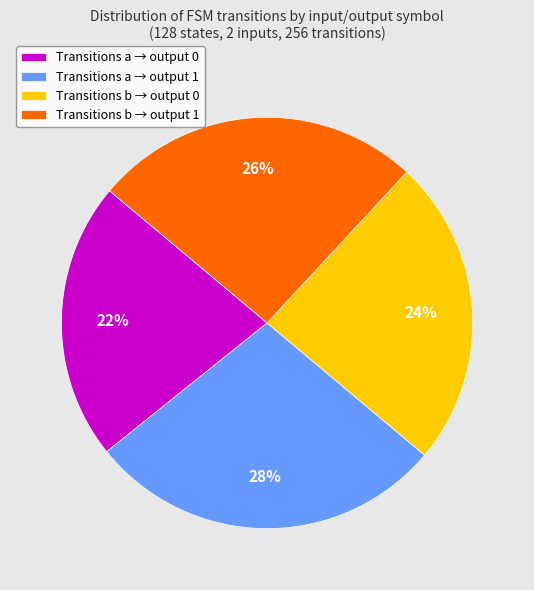

How many segments does this pie chart have?

4